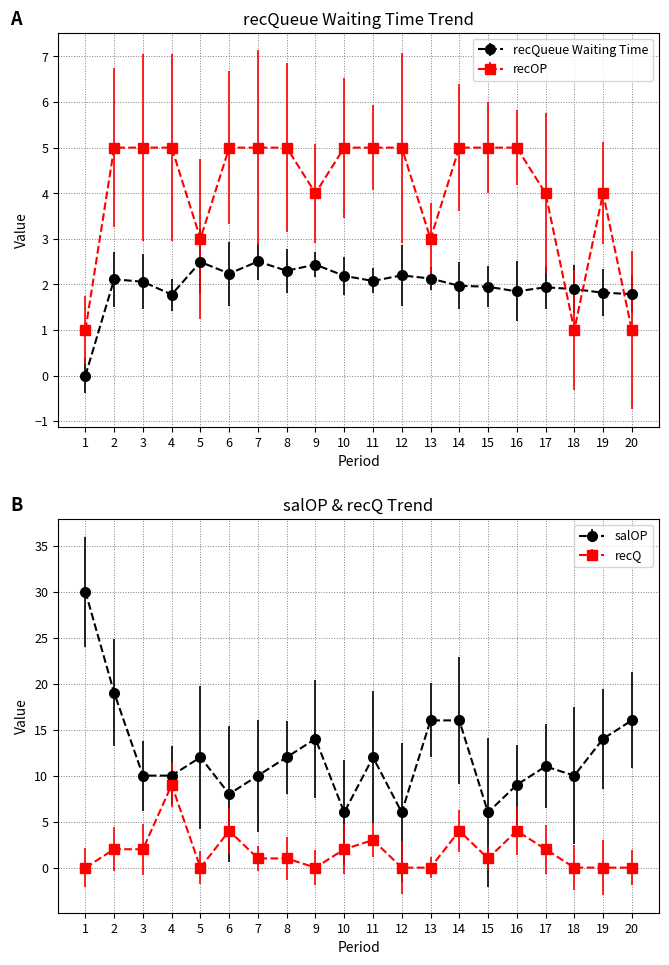

Rank the series at 11 from highest to lowest value.

salOP, recOP, recQ, recQueue Waiting Time